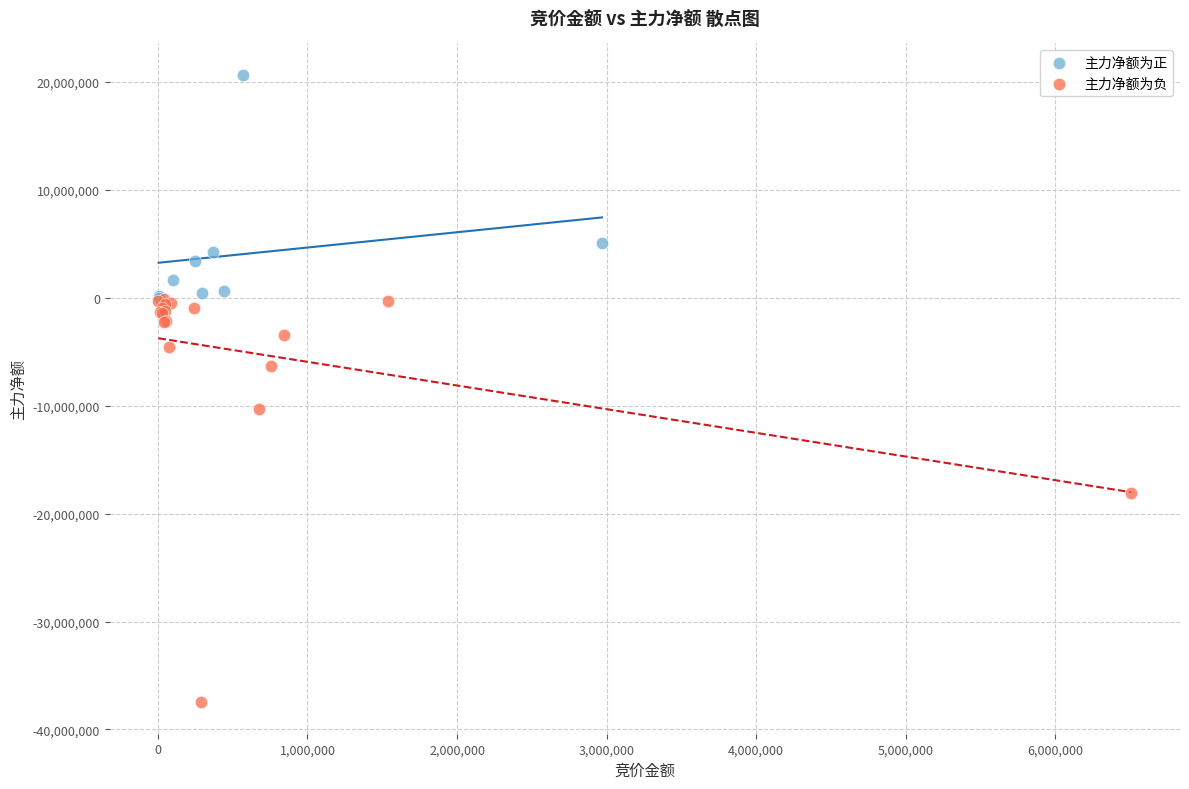

What are all the series names shown in the legend?

主力净额为正, 主力净额为负